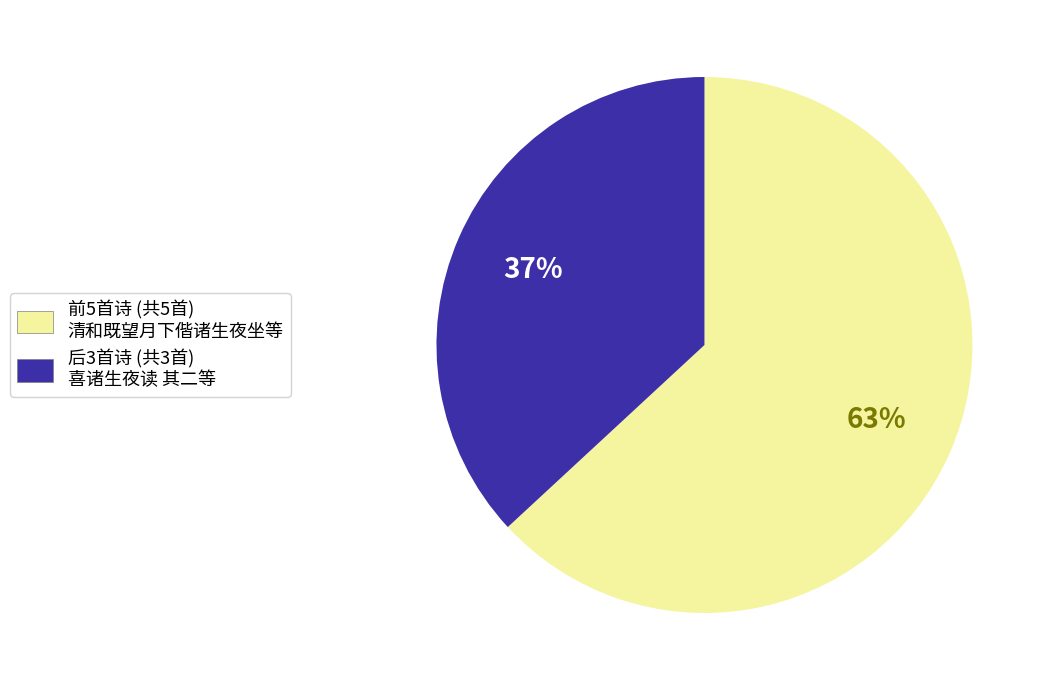

Is there a majority slice in this chart?

Yes